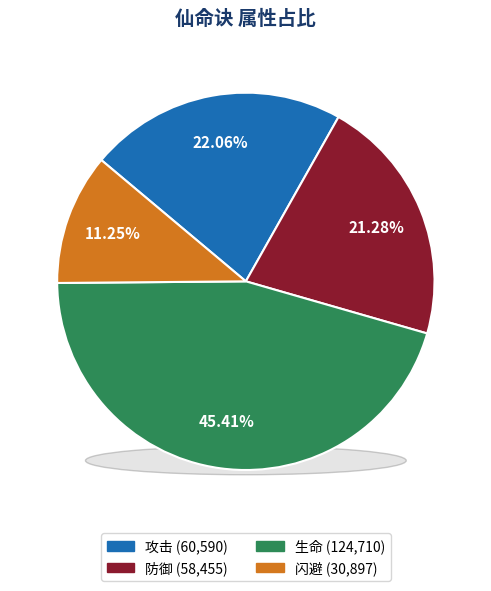

What is the largest slice in the pie chart?

生命